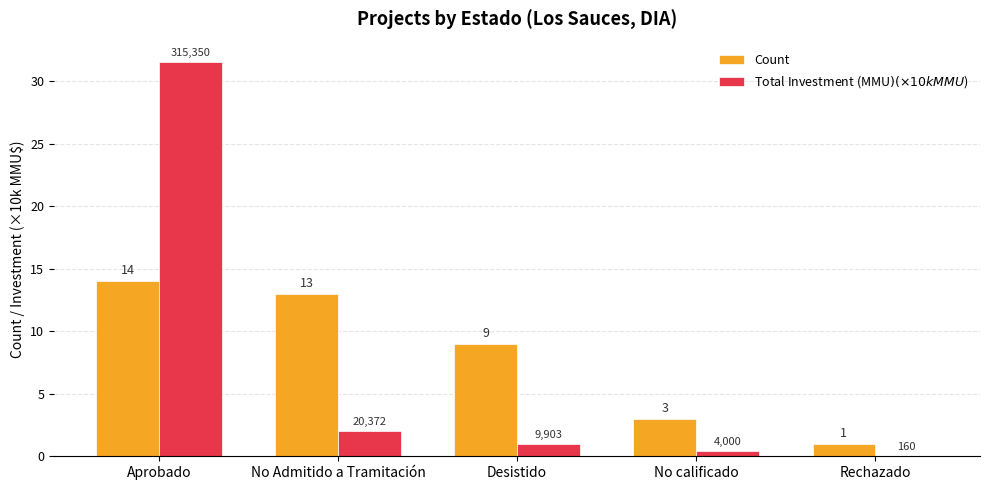

Between No Admitido a Tramitación and No calificado, which series saw the biggest shift?

Count